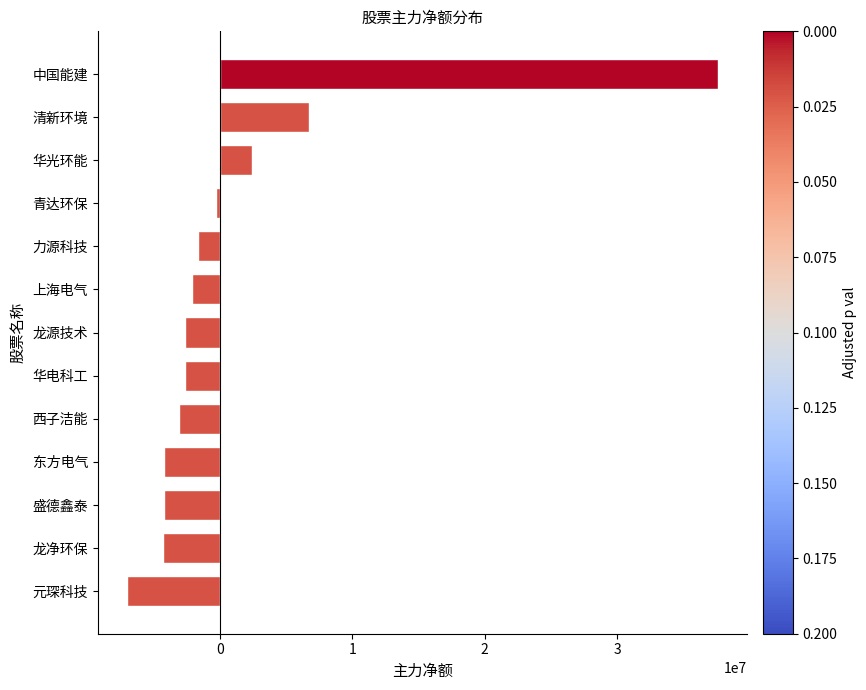

What is the smallest value displayed?

-6999968